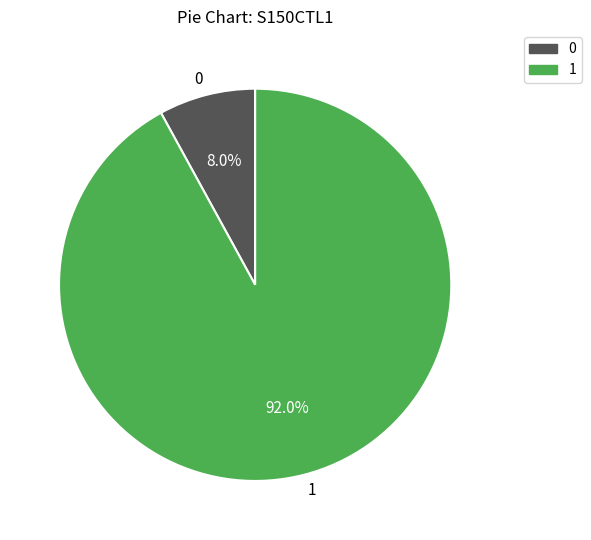

Is the sum of 1 and 0 greater than half?

Yes